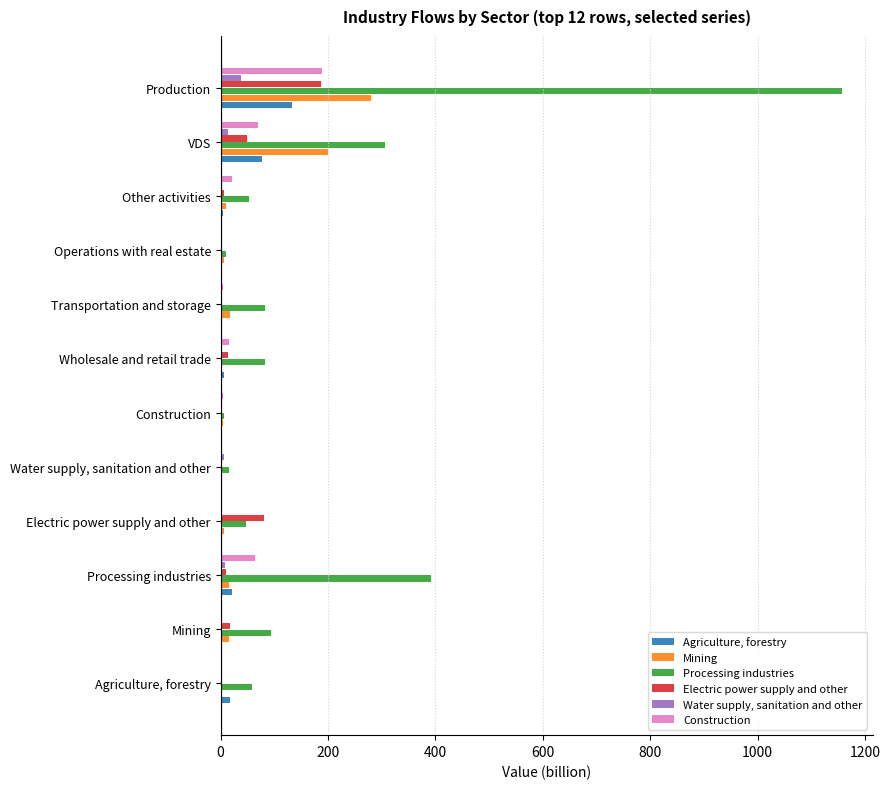

Which series has the largest total across all categories?

Processing industries